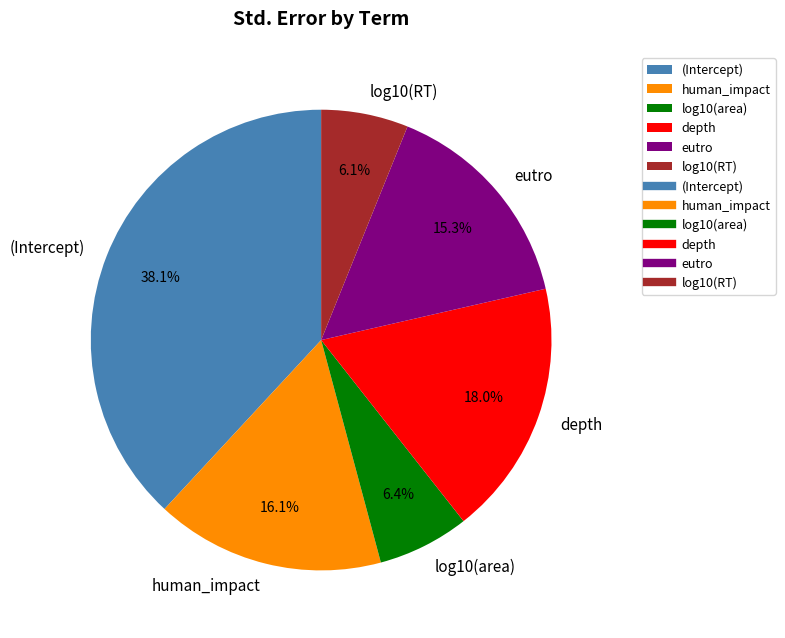

How many segments does this pie chart have?

6